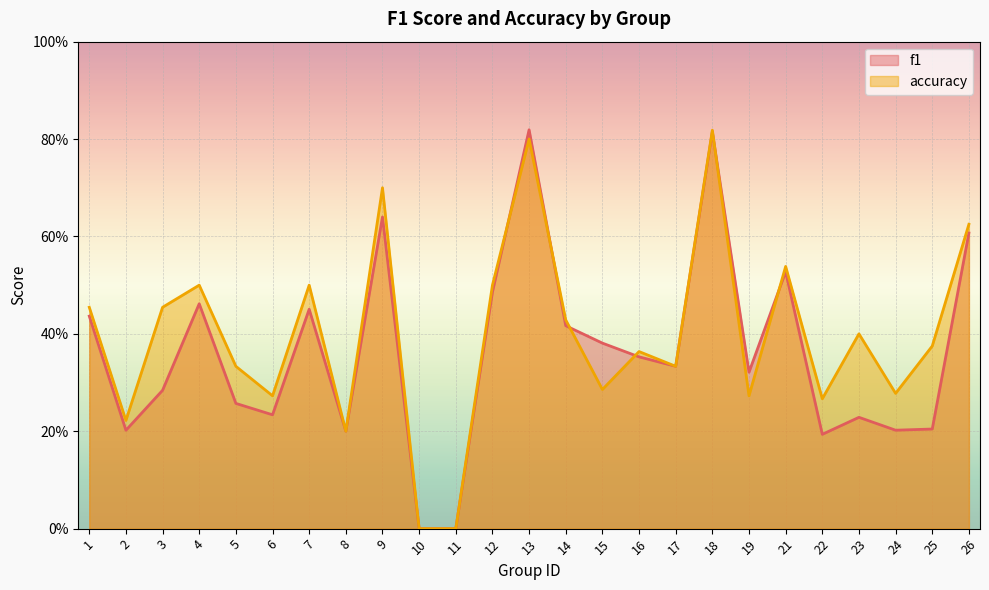

How many positive values does the f1 series have?

23